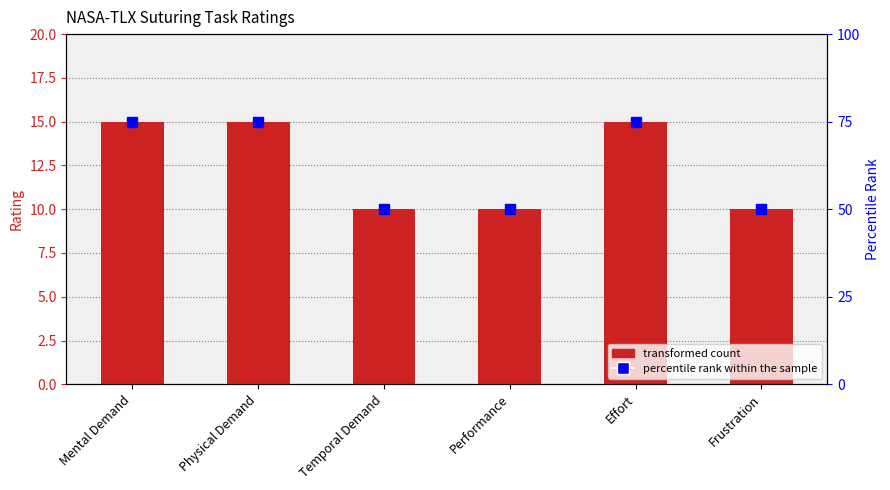

The value of percentile rank within the sample at Temporal Demand is 50. True or false?

True